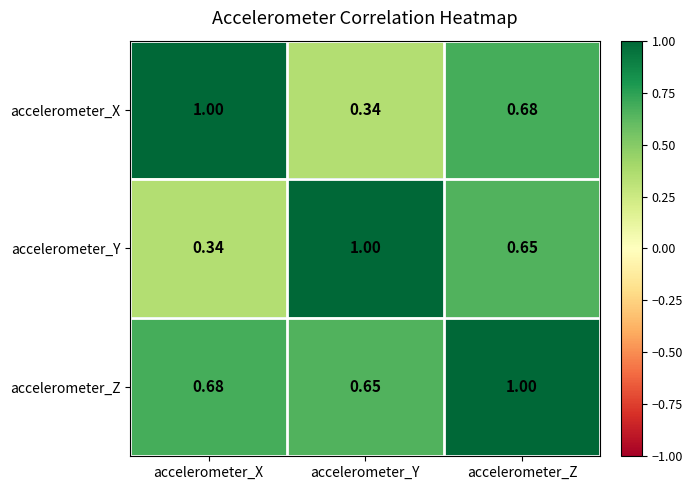

Which category has the lowest value in the accelerometer_X series?

accelerometer_Y